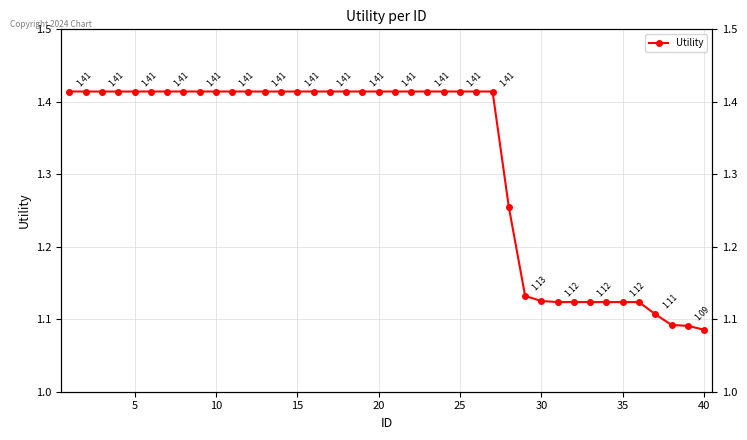

The chart shows a value of 2.1 at 25. True or false?

False